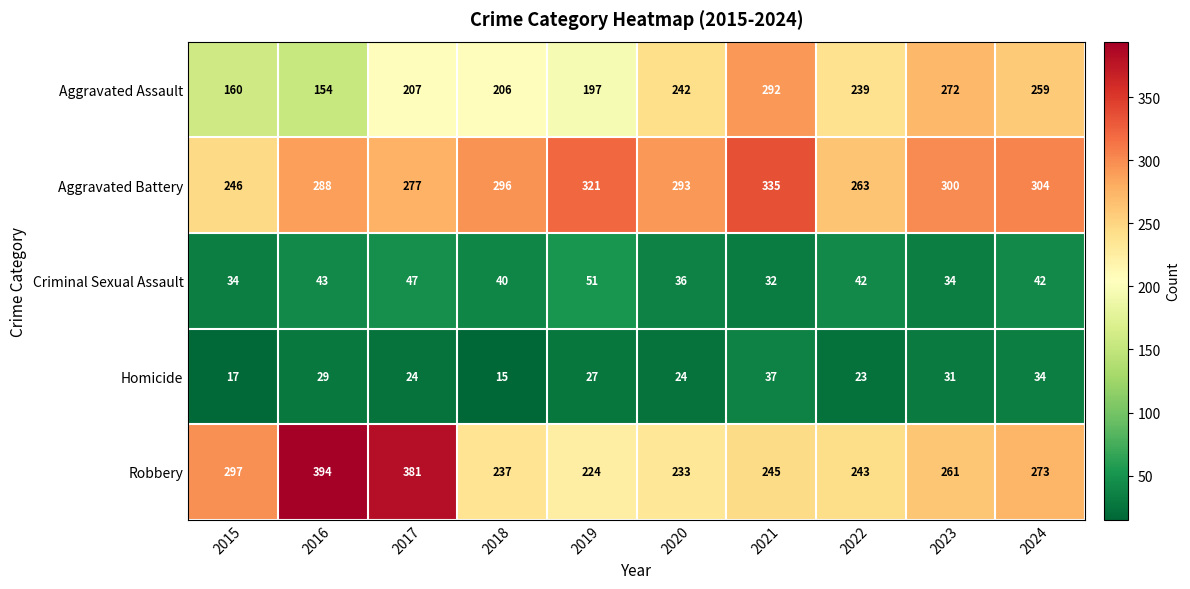

At which label is Criminal Sexual Assault closest to 41?

2018